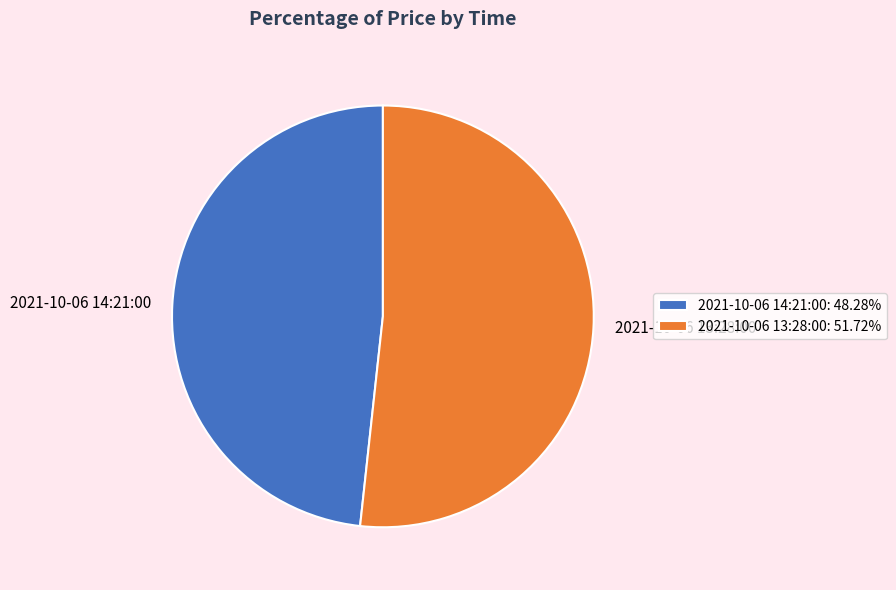

Is there any slice that represents more than half of the pie?

Yes